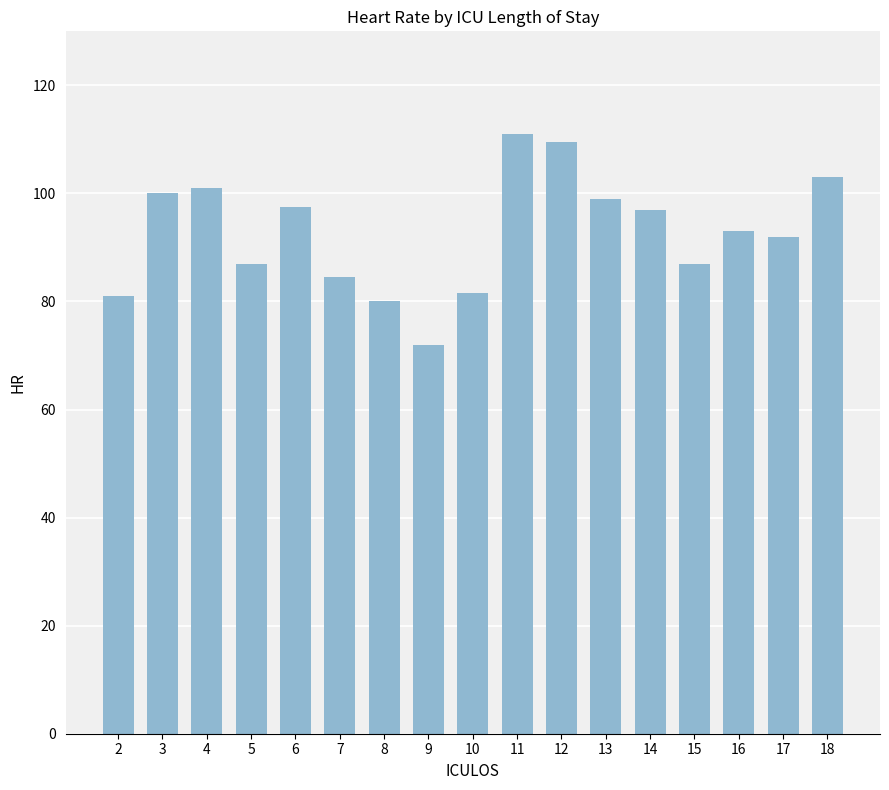

What is the greatest value displayed?

111.0